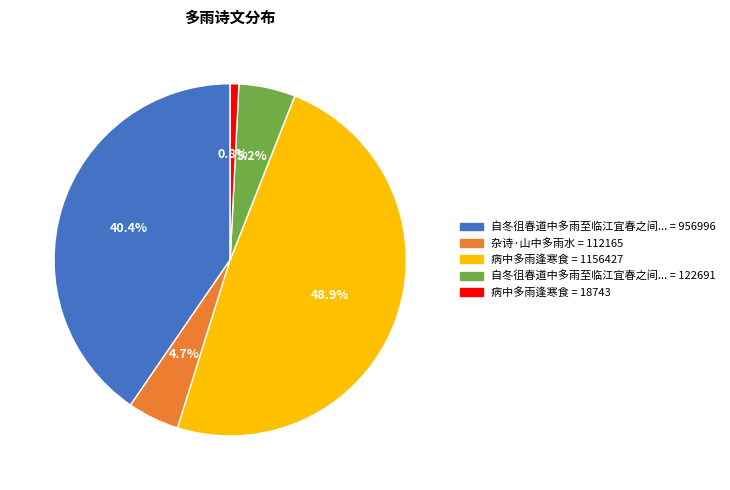

Is there any slice that represents more than half of the pie?

No